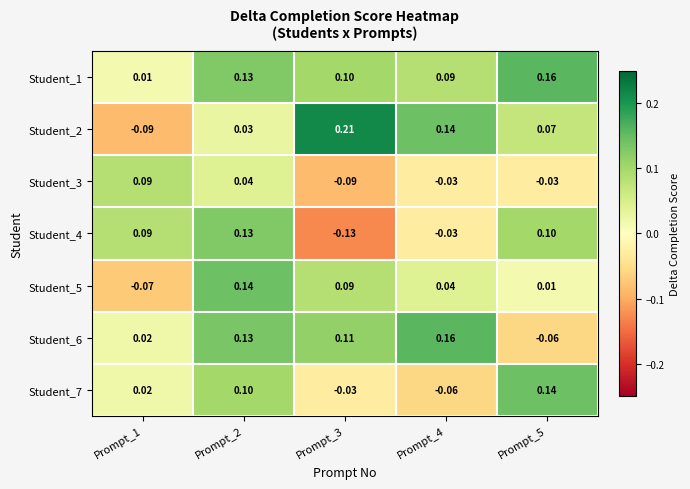

Is the value of Student_5 at Prompt_1 greater than the value of Student_7 at Prompt_1?

No